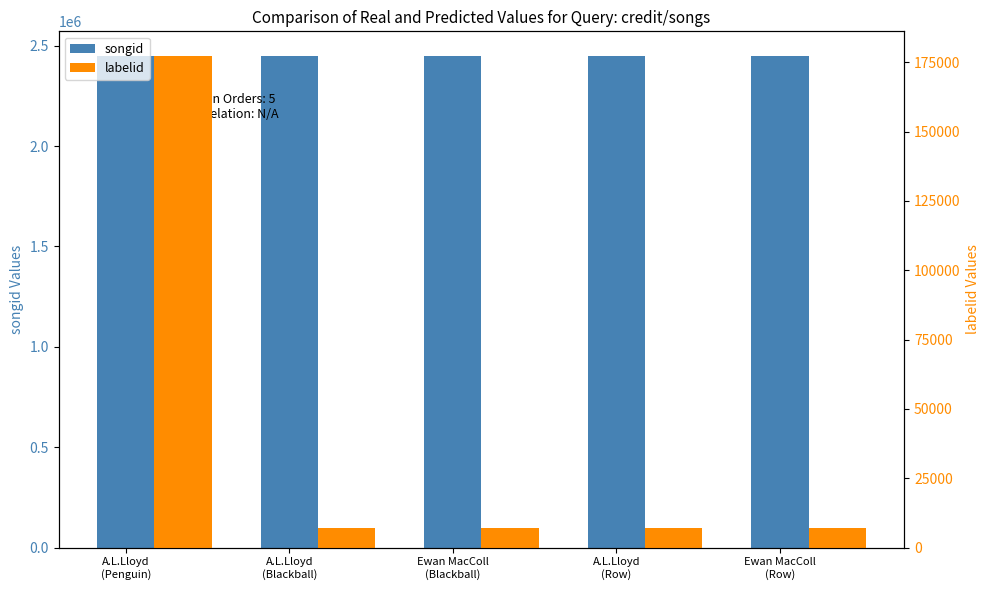

Which label corresponds to the smallest value in the chart?

A.L.Lloyd
(Blackball)